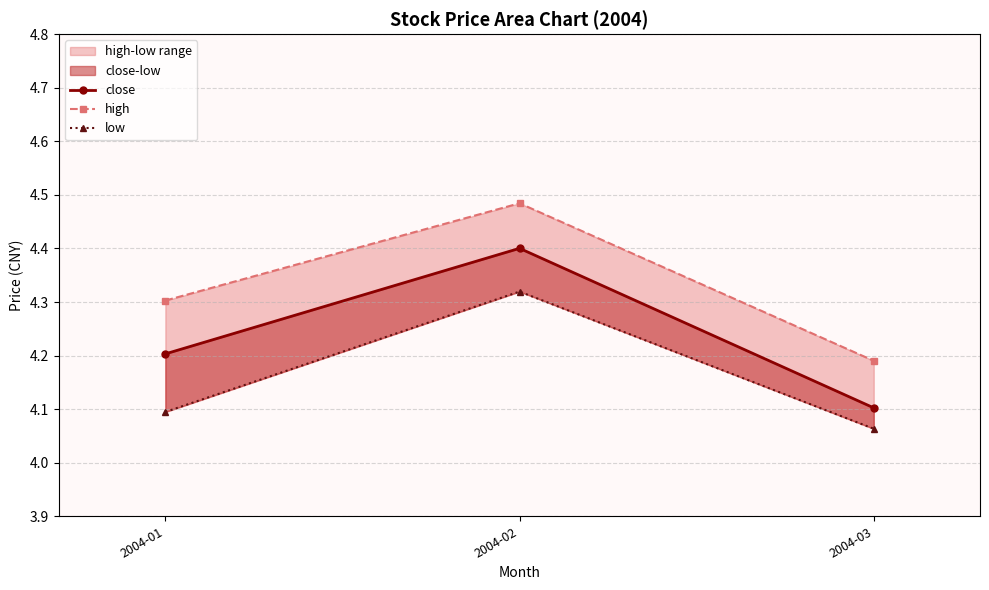

List the series in order of their peak value, lowest first.

low, close, high